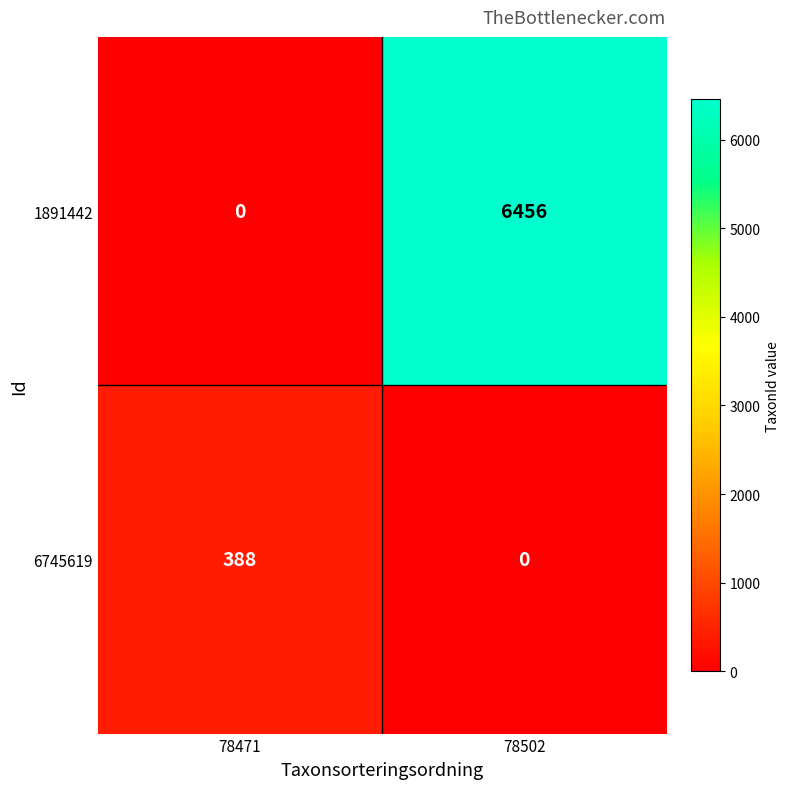

Which series changed the most between 78471 and 78502?

1891442